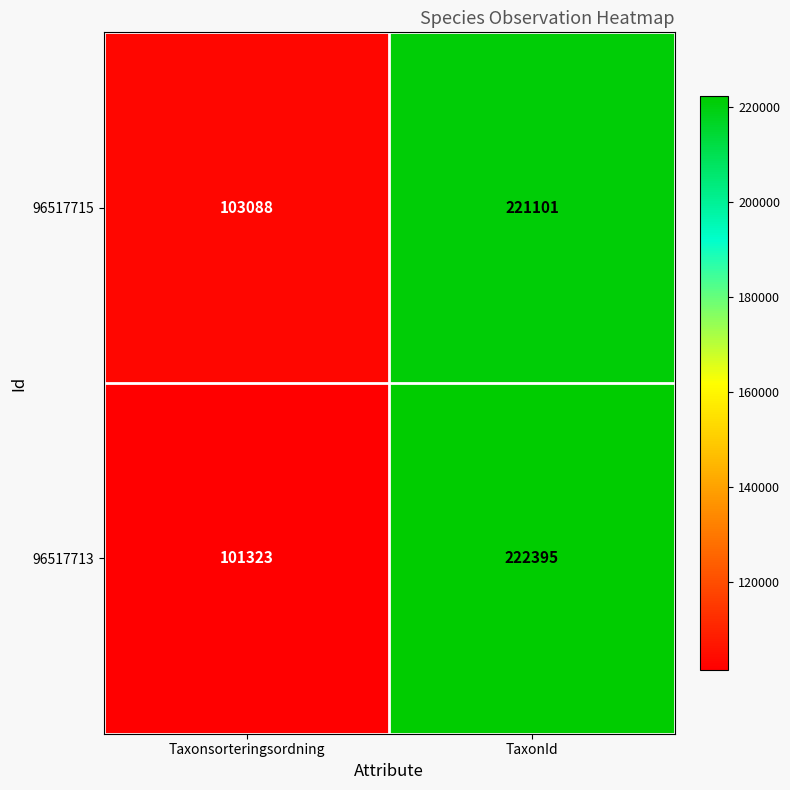

At which category is the sum across all series the highest?

TaxonId